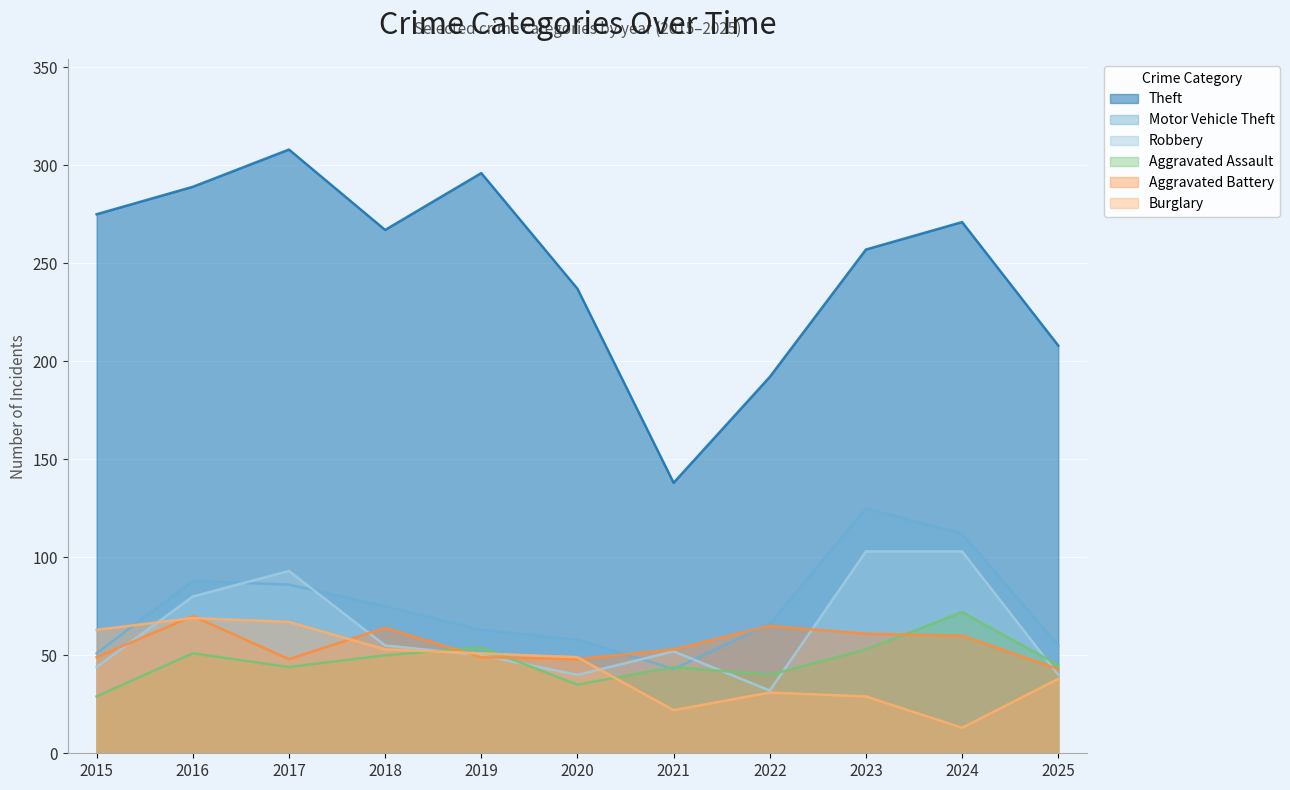

What is the sum of all Robbery values?

692